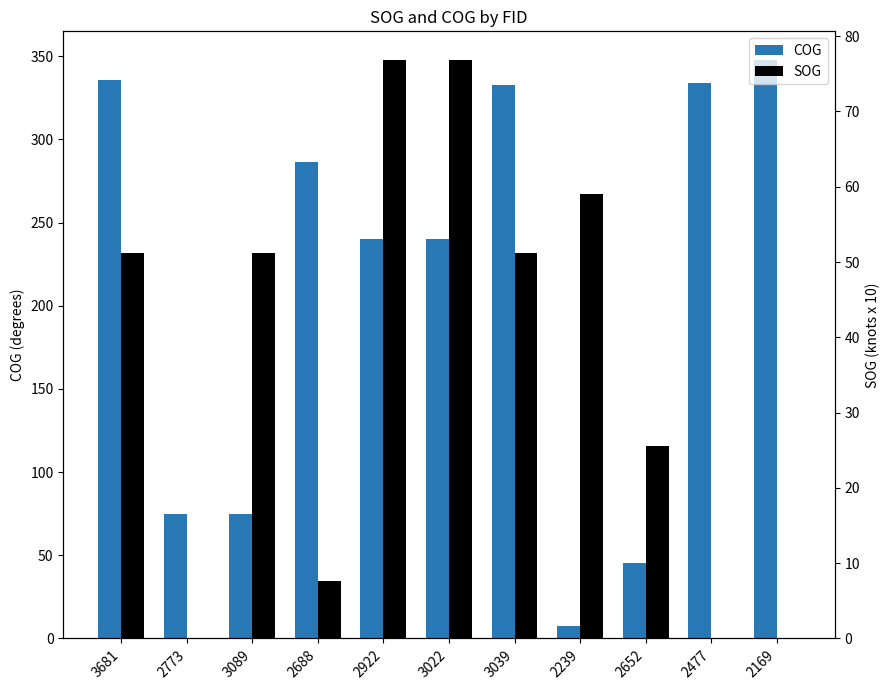

Rank the categories by COG value from highest to lowest.

2169, 3681, 2477, 3039, 2688, 2922, 3022, 2773, 3089, 2652, 2239